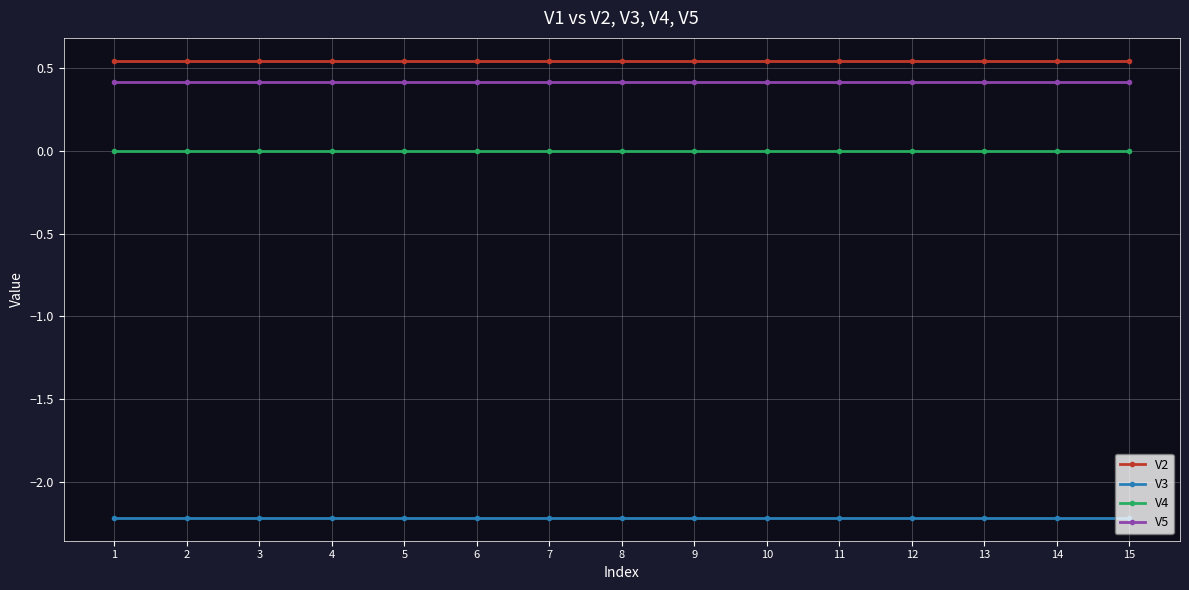

Rank the series by their maximum value, from highest to lowest.

V2, V5, V4, V3